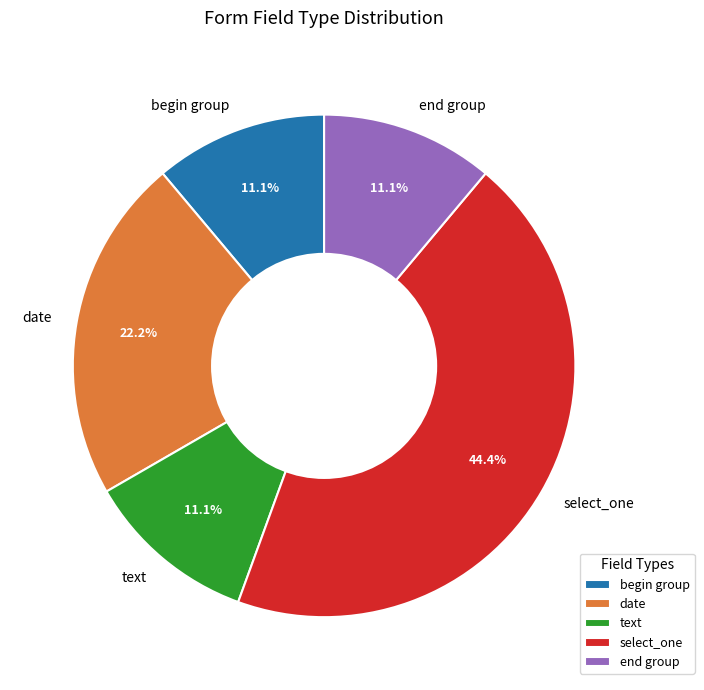

Which category has the biggest portion of the pie?

select_one